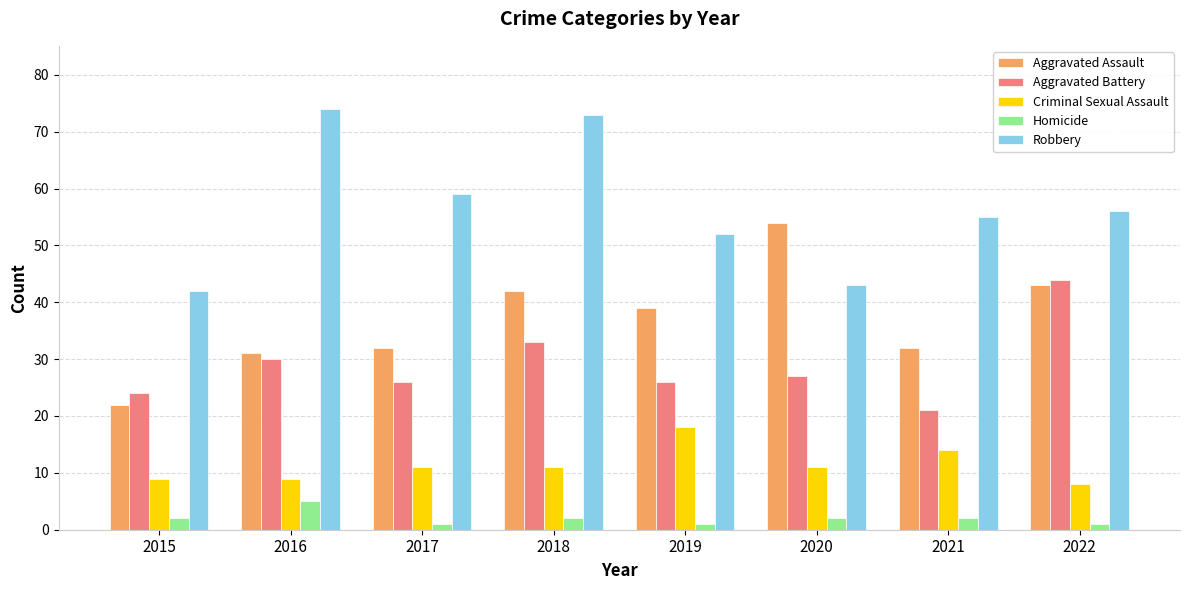

What is the value of the Criminal Sexual Assault bar at the 7th from the left?

14